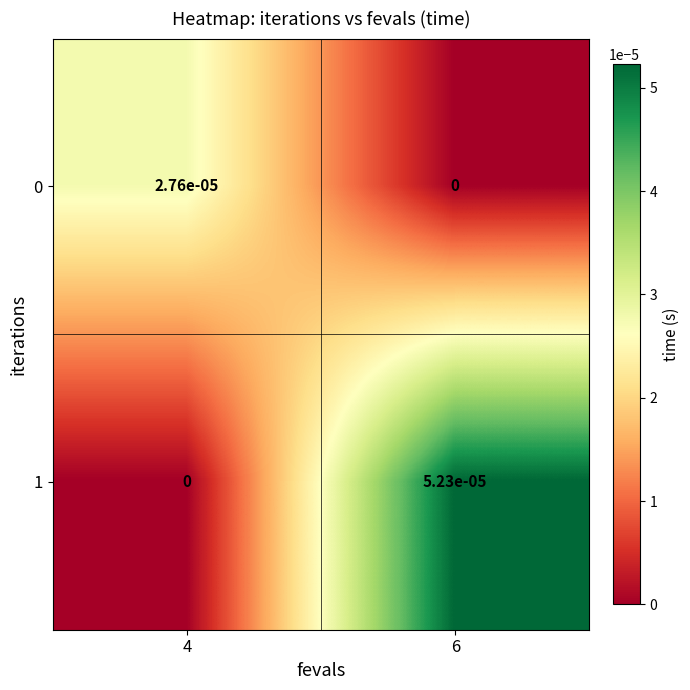

Is the value of 0 at 4 greater than the value of 1 at 4?

Yes